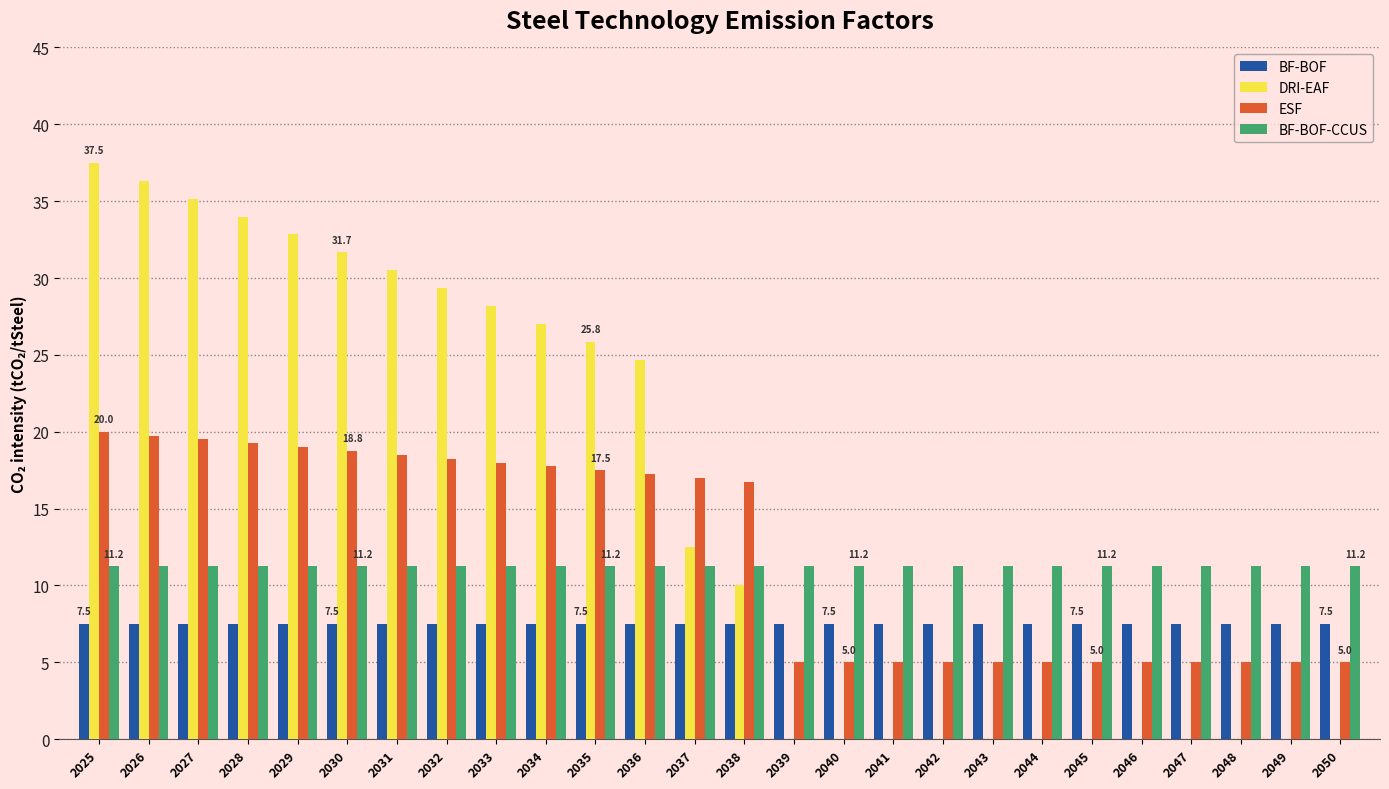

What is the approximate value of BF-BOF at 2042?

7.5